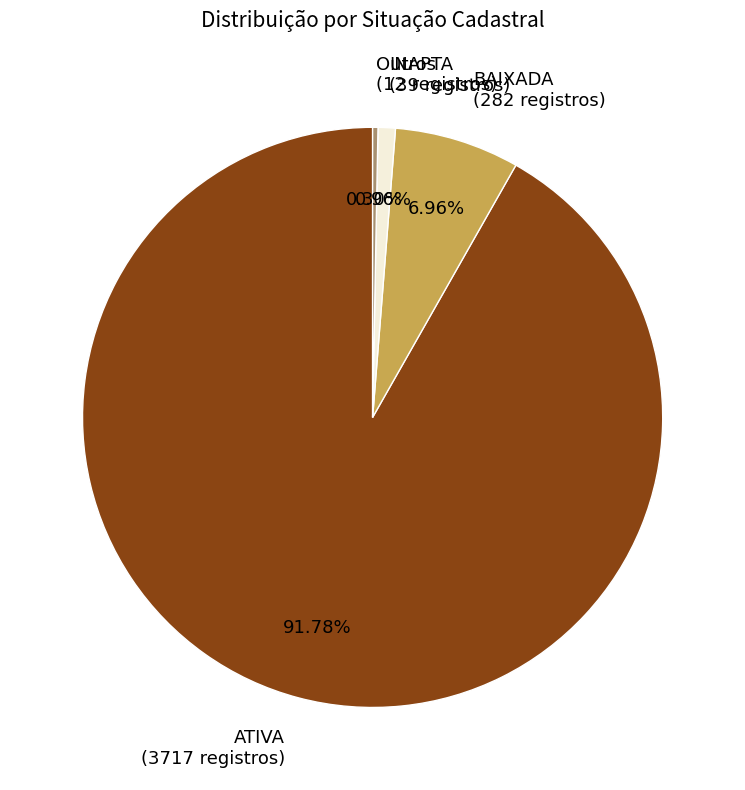

Count the number of slices in the pie.

4